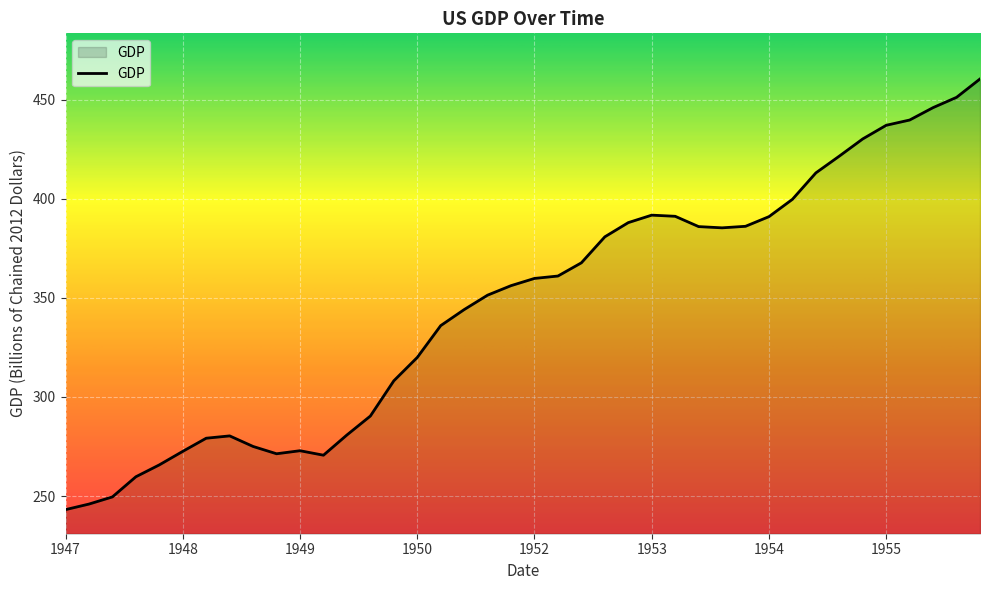

What is the maximum value shown in the chart?

460.5